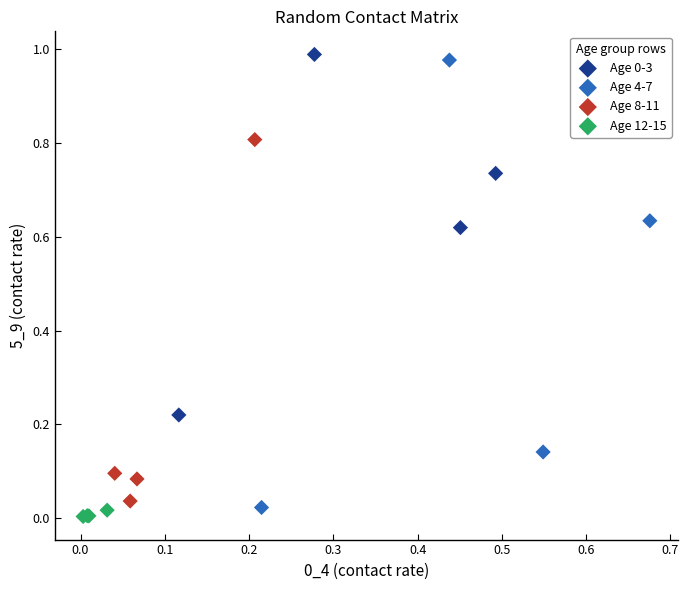

Which series has the widest spread of Y values?

Age 4-7